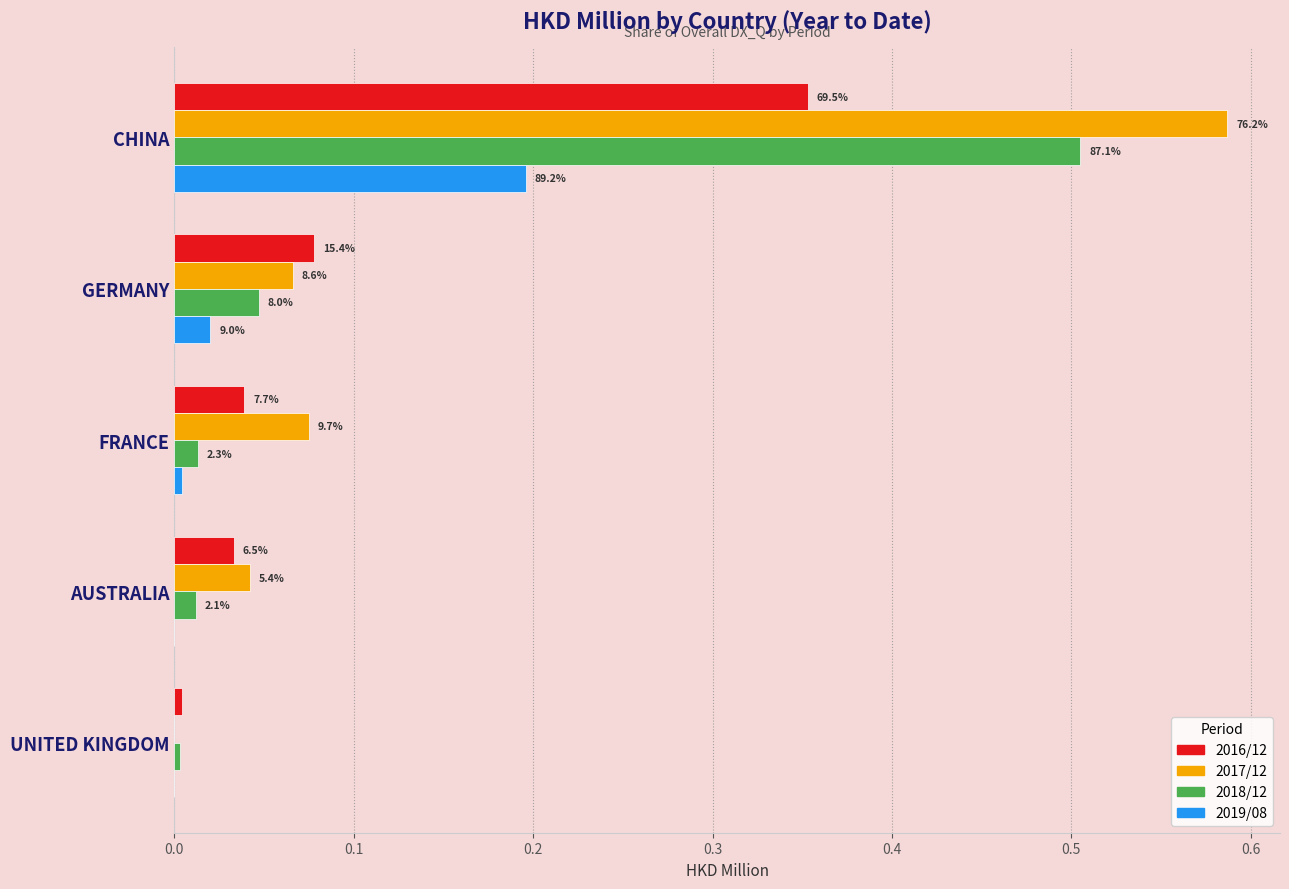

What are all the series names shown in the legend?

2016/12, 2017/12, 2018/12, 2019/08